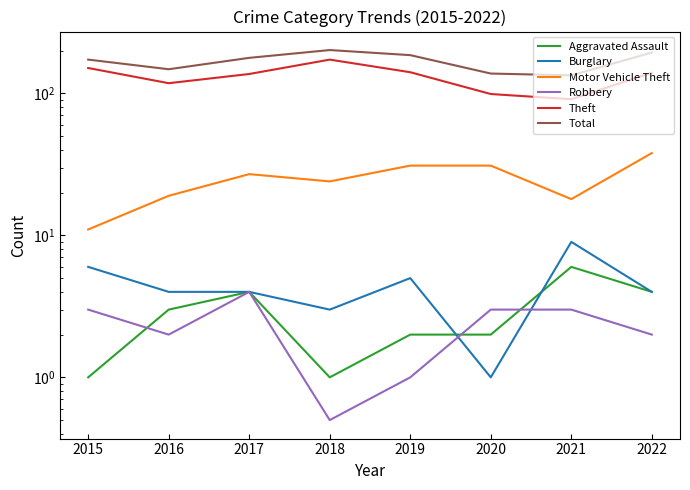

Reading left to right, transcribe all the data shown in this chart.

Aggravated Assault: 1.0	3.0	4.0	1.0	2.0	2.0	6.0	4.0
Burglary: 6.0	4.0	4.0	3.0	5.0	1.0	9.0	4.0
Motor Vehicle Theft: 11.0	19.0	27.0	24.0	31.0	31.0	18.0	38.0
Robbery: 3.0	2.0	4.0	0.5	1.0	3.0	3.0	2.0
Theft: 151.0	118.0	137.0	173.0	141.0	99.0	91.0	140.0
Total: 173.0	148.0	178.0	202.0	186.0	138.0	134.0	194.0